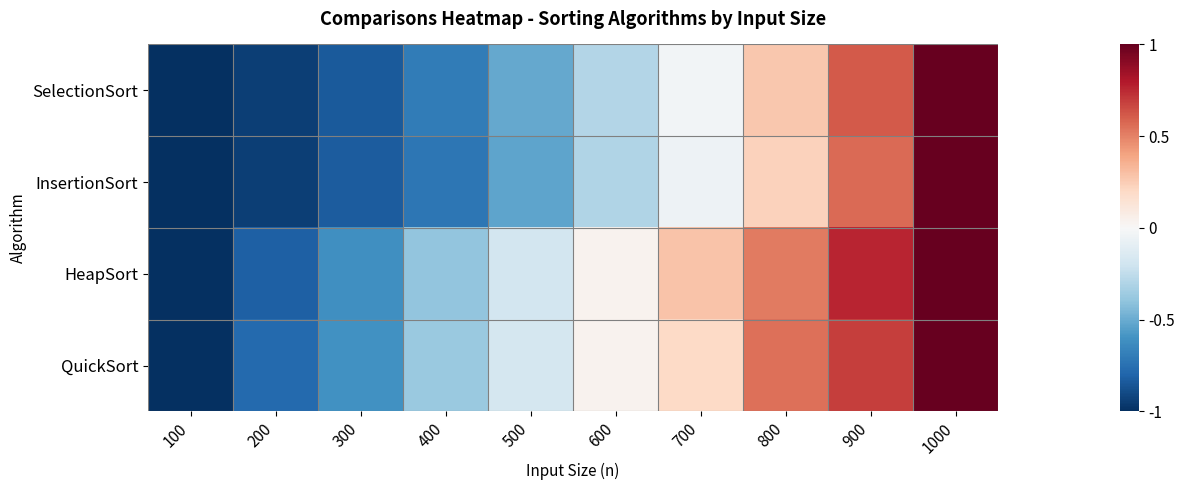

Which series changed the most between 900 and 1000?

InsertionSort